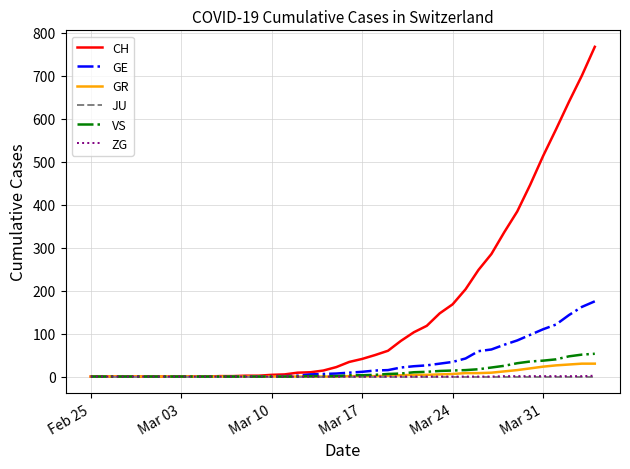

Which series has the widest spread of values?

CH